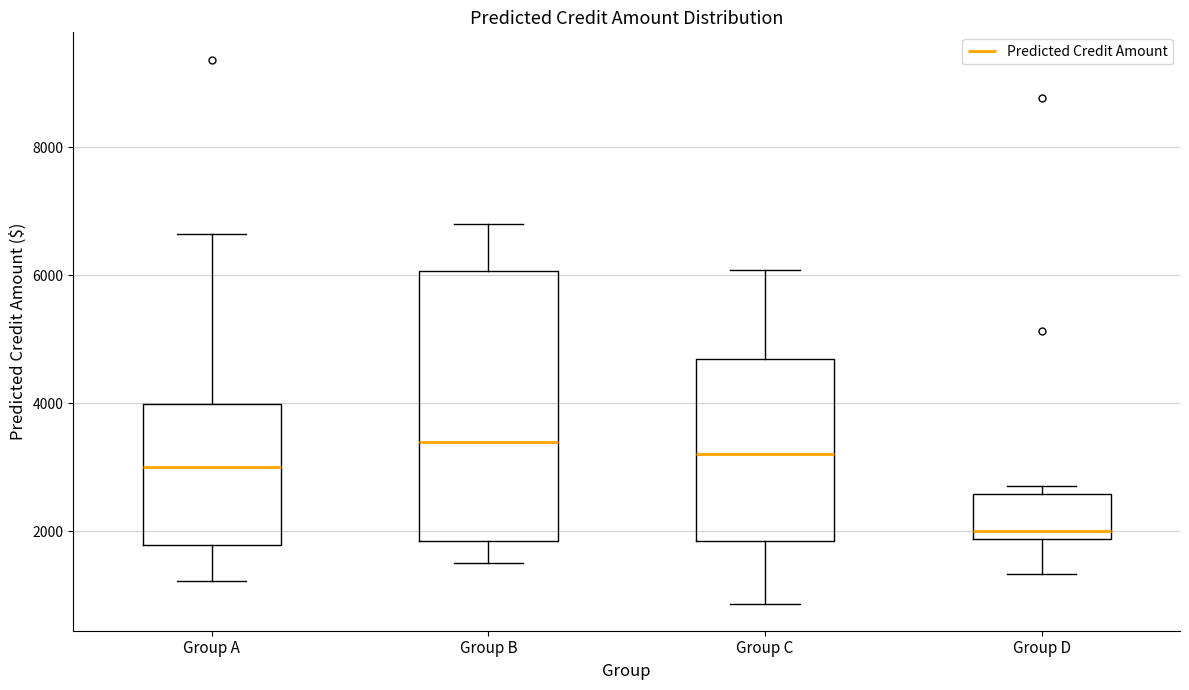

Comparing the boxes themselves (not the whiskers), which one is the tallest?

Group B